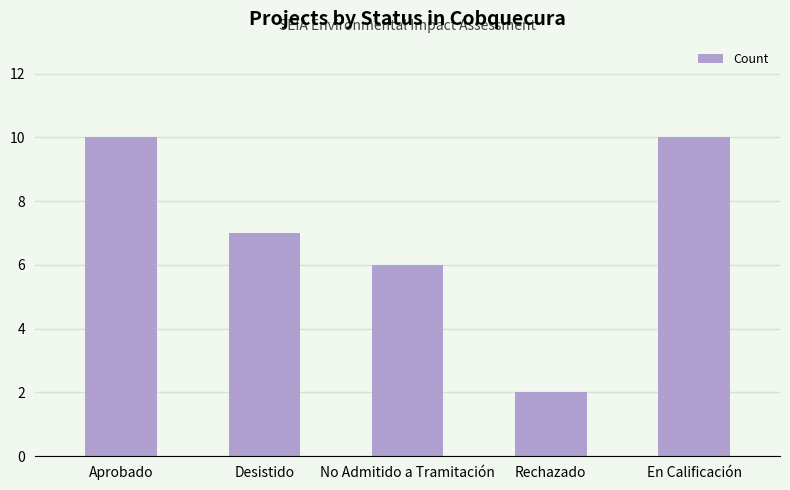

Where does the data first go above 7?

Aprobado